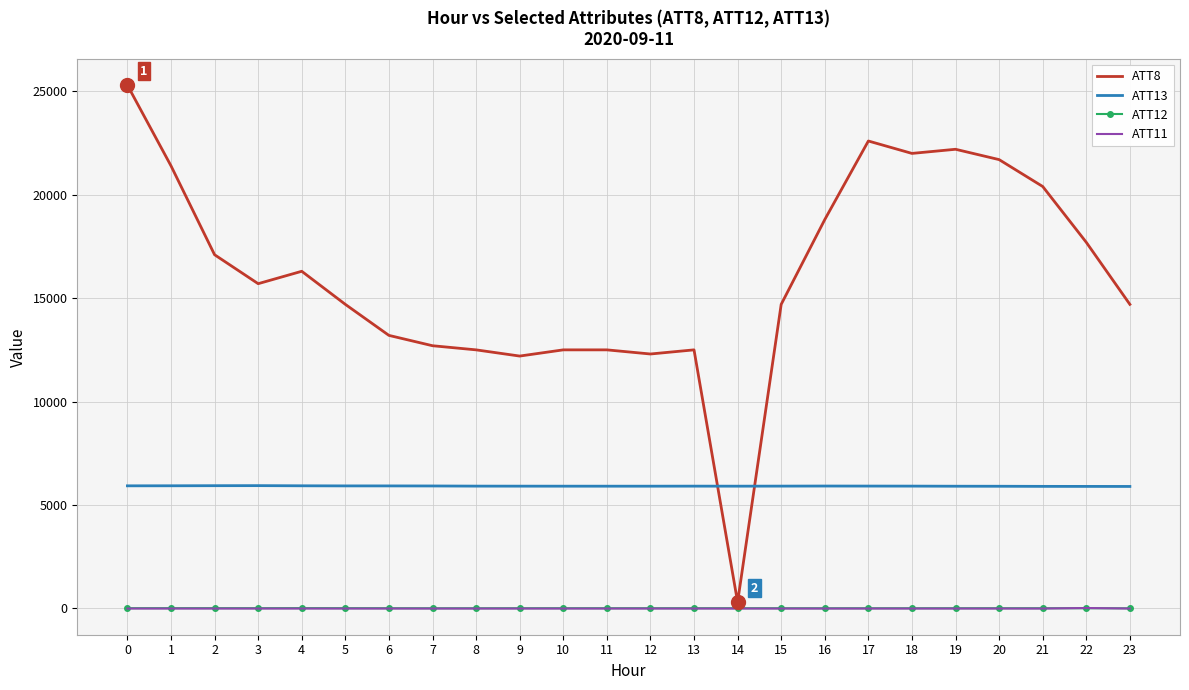

True or false: ATT11 and ATT13 cross at least once.

False